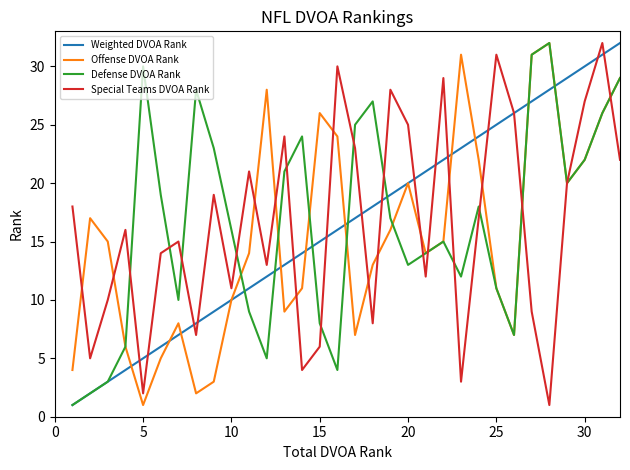

How many lines are shown in the chart?

4